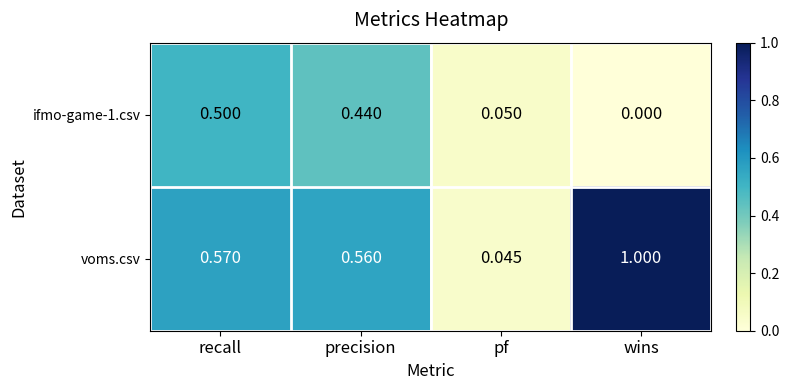

Which series has the largest total across all categories?

voms.csv